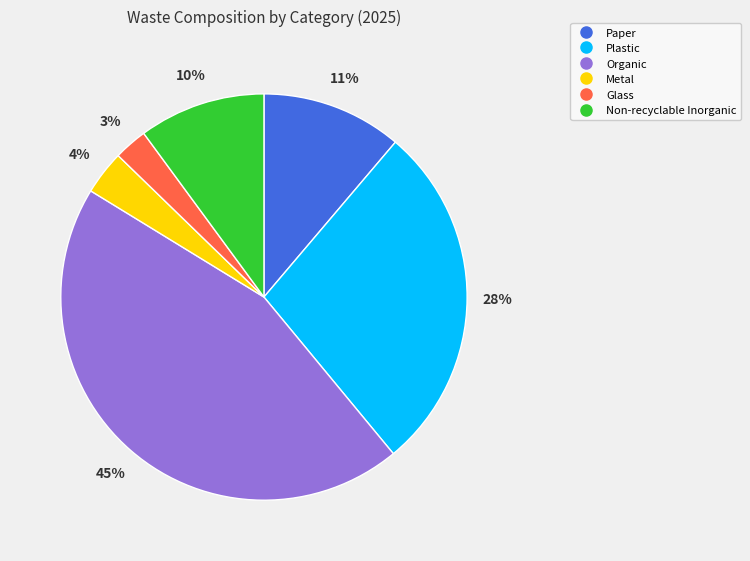

Rank the categories by value from lowest to highest.

Glass, Metal, Non-recyclable Inorganic, Paper, Plastic, Organic